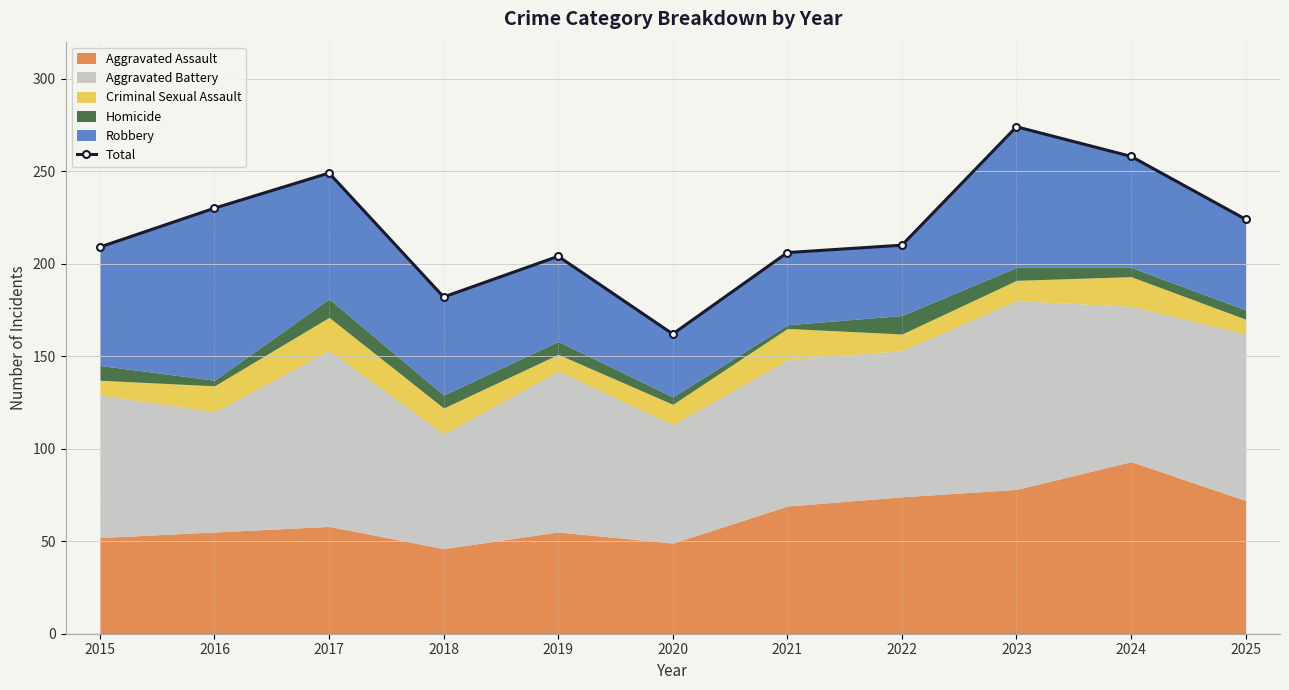

What is the smallest value displayed?

162